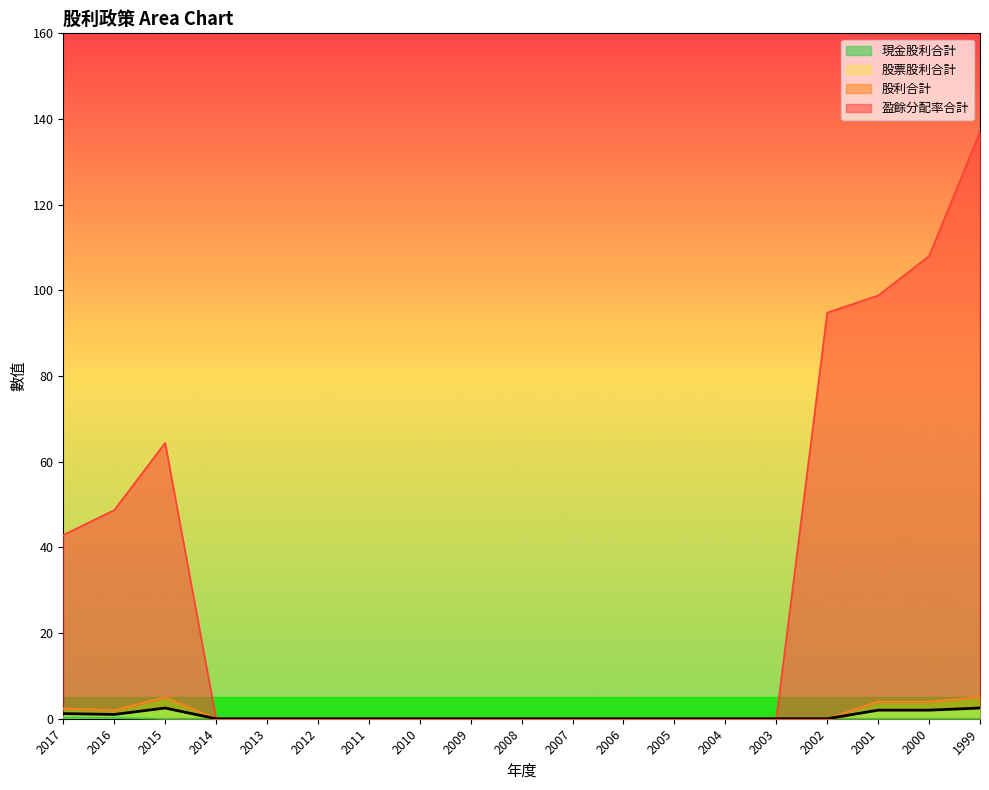

Which series changed the most between 2005 and 1999?

盈餘分配率合計